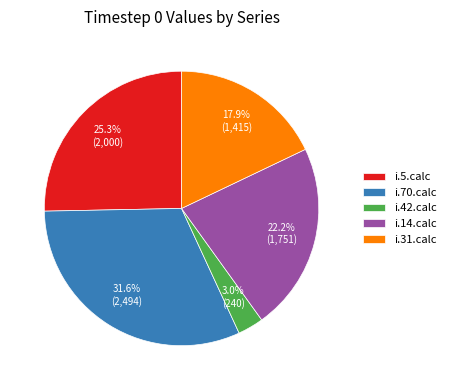

Count the number of slices in the pie.

5